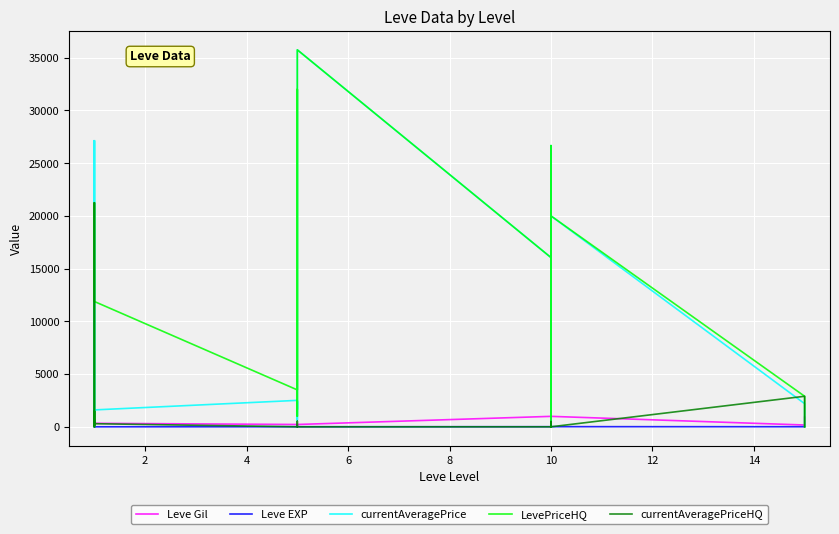

Reading left to right, extract all data points from this chart.

Leve Gil: 160	114	115	690	690	330	220	110	220	220	220	220	990	430	990	990	990	990	170	910
Leve EXP: 1	630	630	1	1	1	5	4	5	5	5	5	9	8	9	9	9	13	7	18
currentAveragePrice: 27128	1642	221	1750	27119	1602	2507	1648	2417	620	633	35750	16050	26666	0	280	0	20000	2193	0
LevePriceHQ: 0	1475	76	2000	21247	11883	3500	32000	2500	1000	1000	35750	16050	26666	0	500	0	20000	2895	0
currentAveragePriceHQ: 0	1475	76	2000	21247	293	0	0	205	526	450	0	0	0	0	500	0	0	2895	0